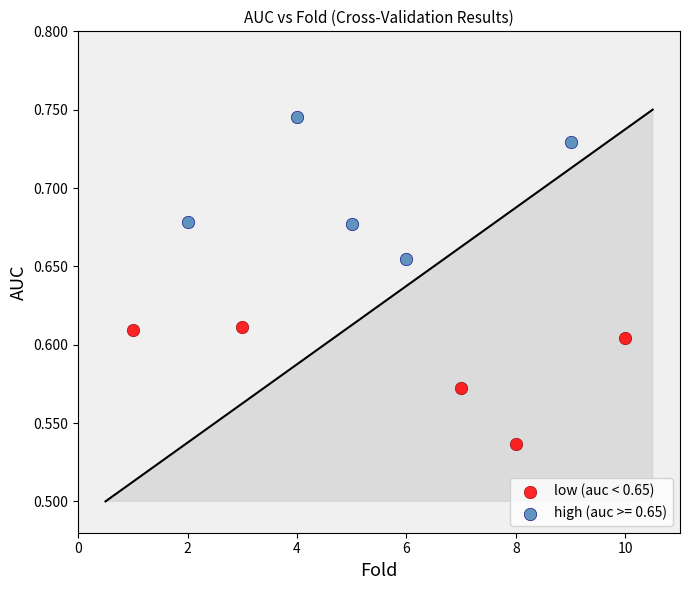

Which series has the widest spread of Y values?

high (auc >= 0.65)